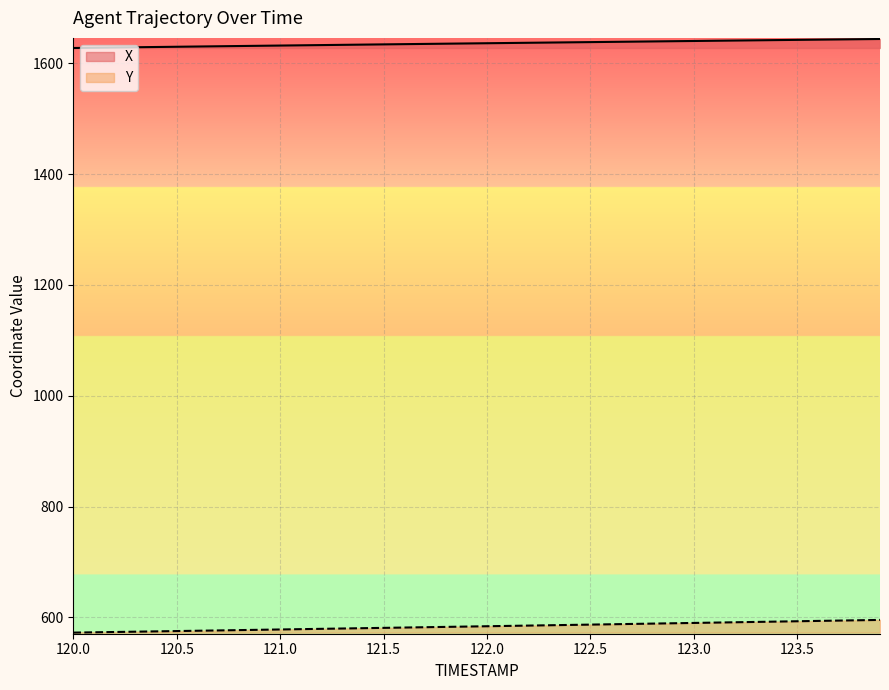

True or false: X and Y cross at least once.

False